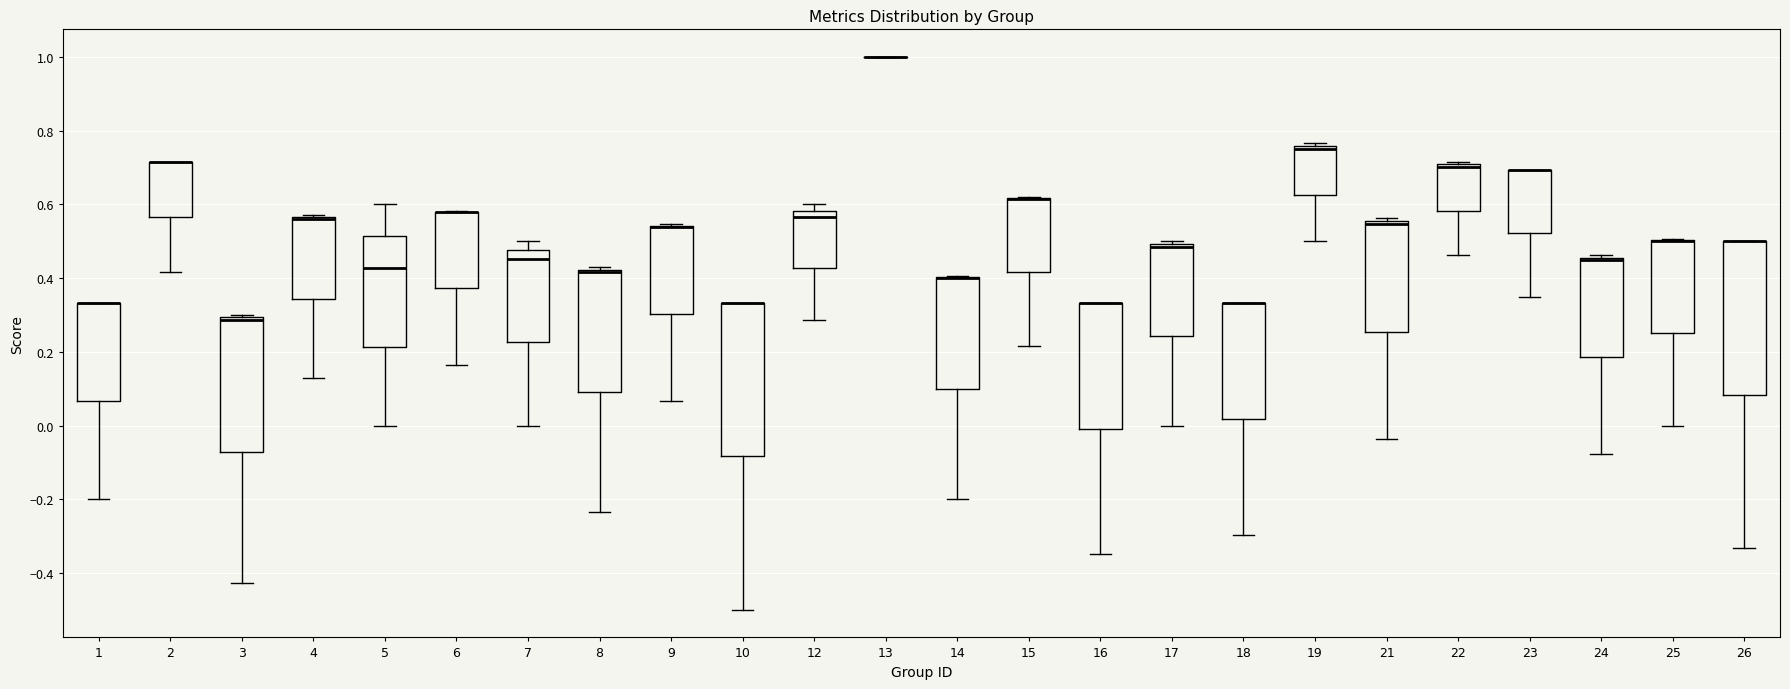

Where is the lower edge of the box at x = 19 on the y-axis? The values are not printed on the chart, so give them approximately, as read against the axis.

0.62